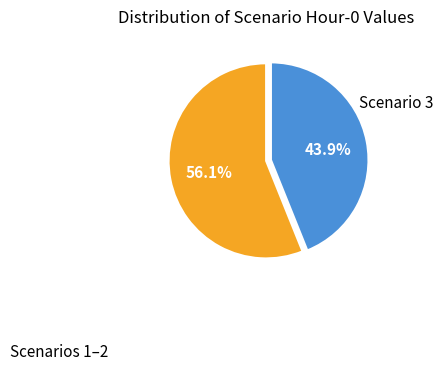

Does any single category account for the majority?

Yes